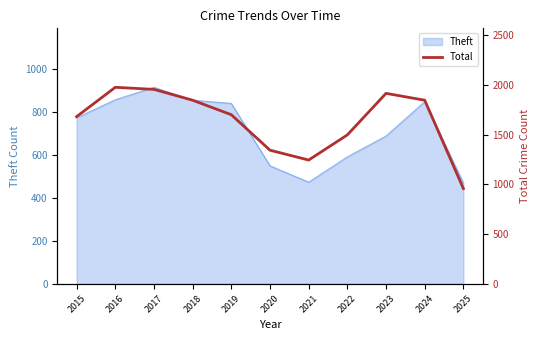

What is the difference between the maximum and minimum values?

1019